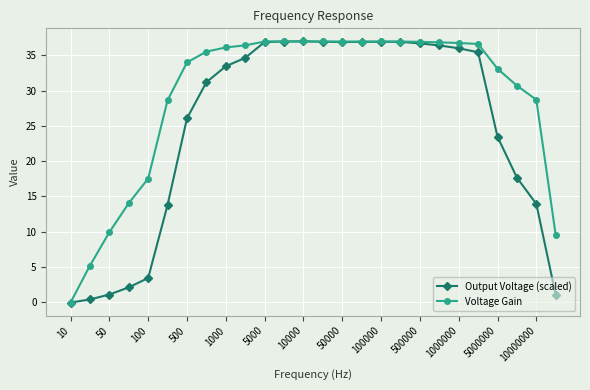

Does the chart have visible grid lines?

Yes